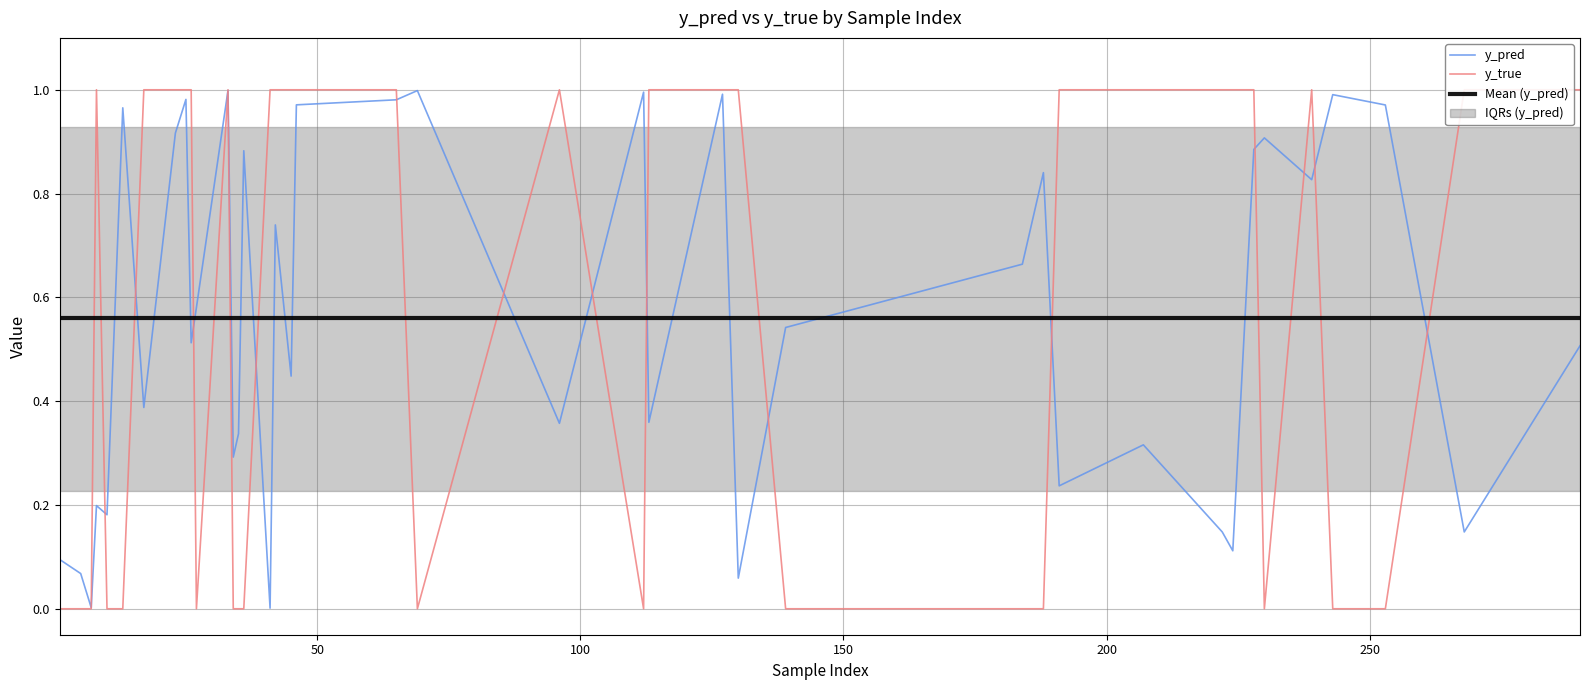

Rank the series by their maximum value, from lowest to highest.

Mean (y_pred), y_pred, y_true